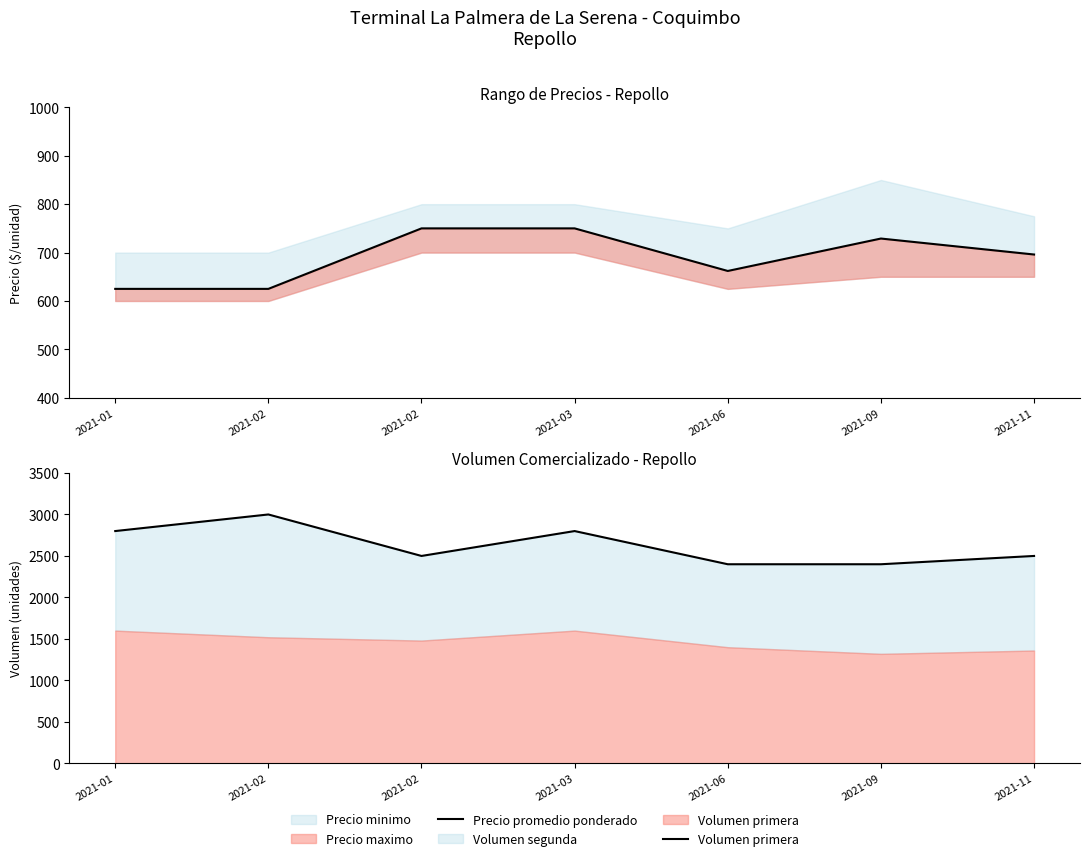

Is the value of Precio promedio ponderado at 2021-02 greater than the value of Volumen primera at 2021-09?

No